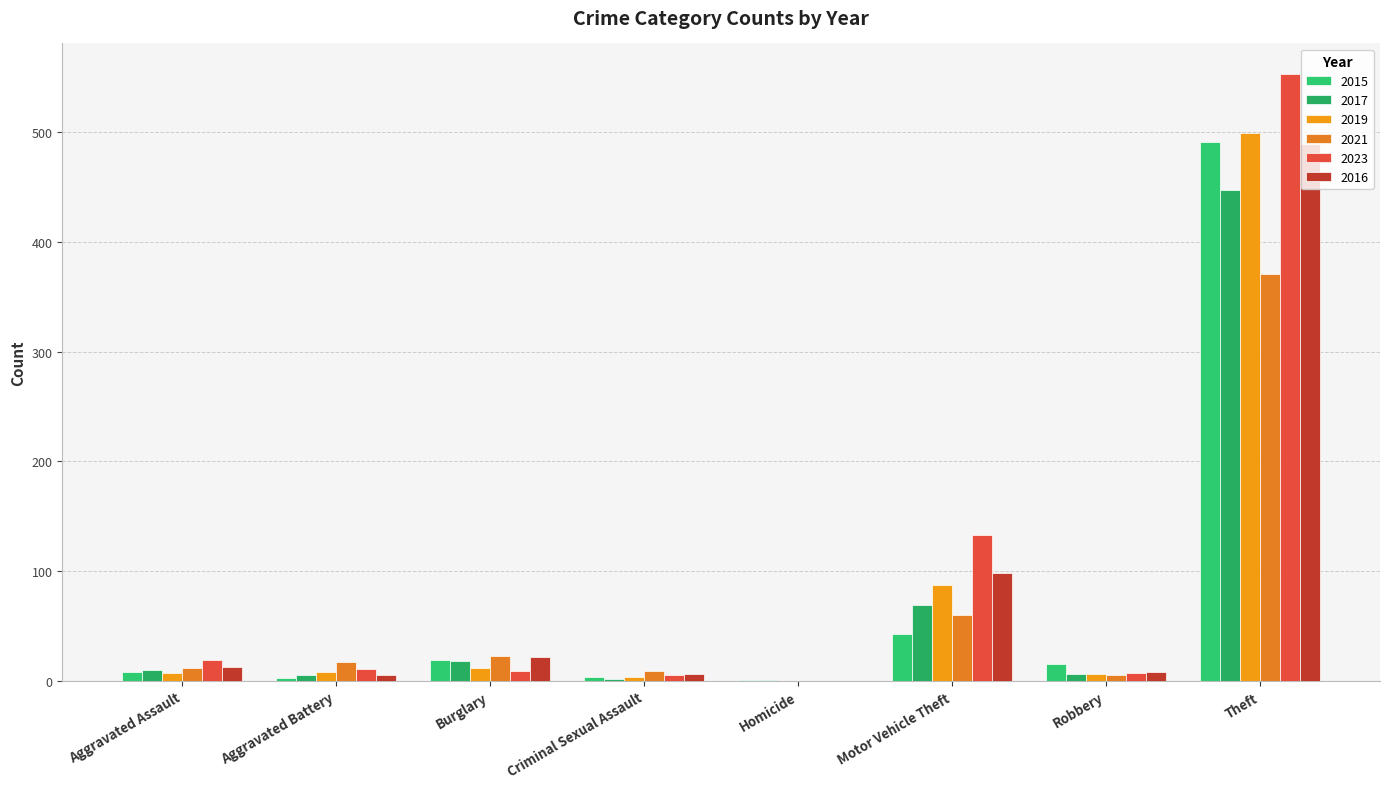

How many series are shown in this chart?

6